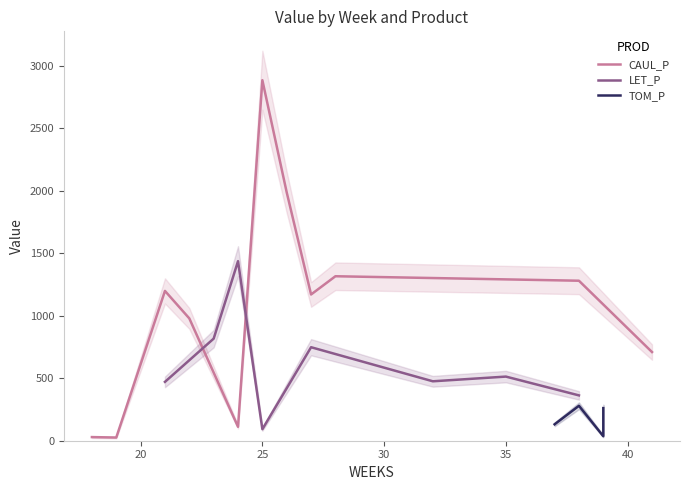

What is the approximate value of CAUL_P at 21?

1198.4